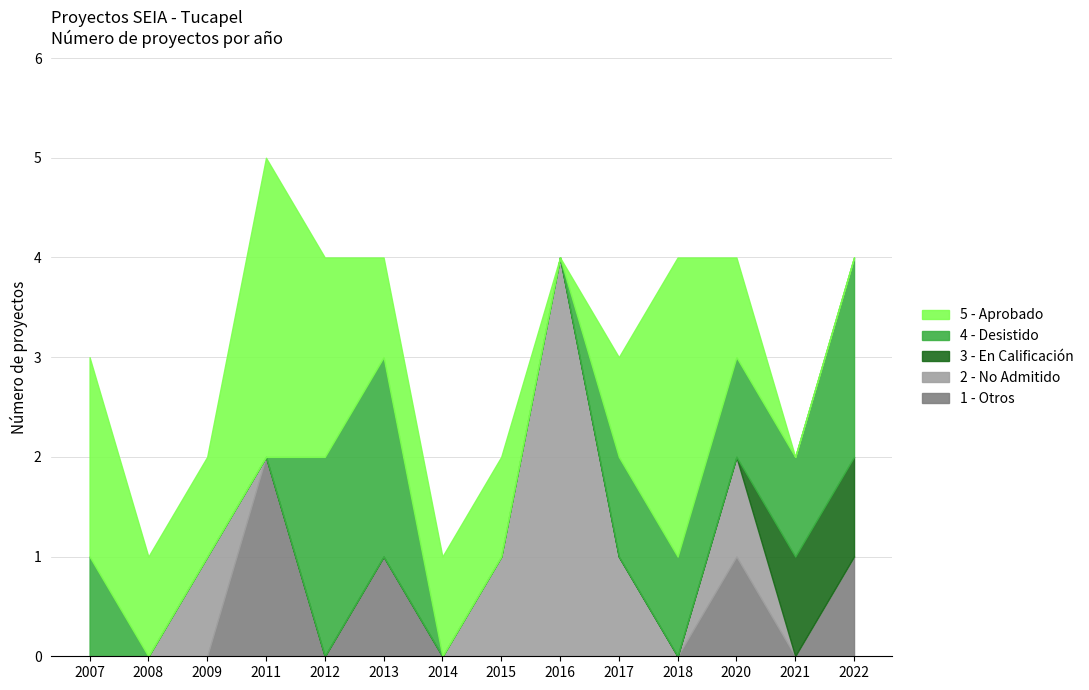

The 1 - Otros series shows -1 at 2021. True or false?

False